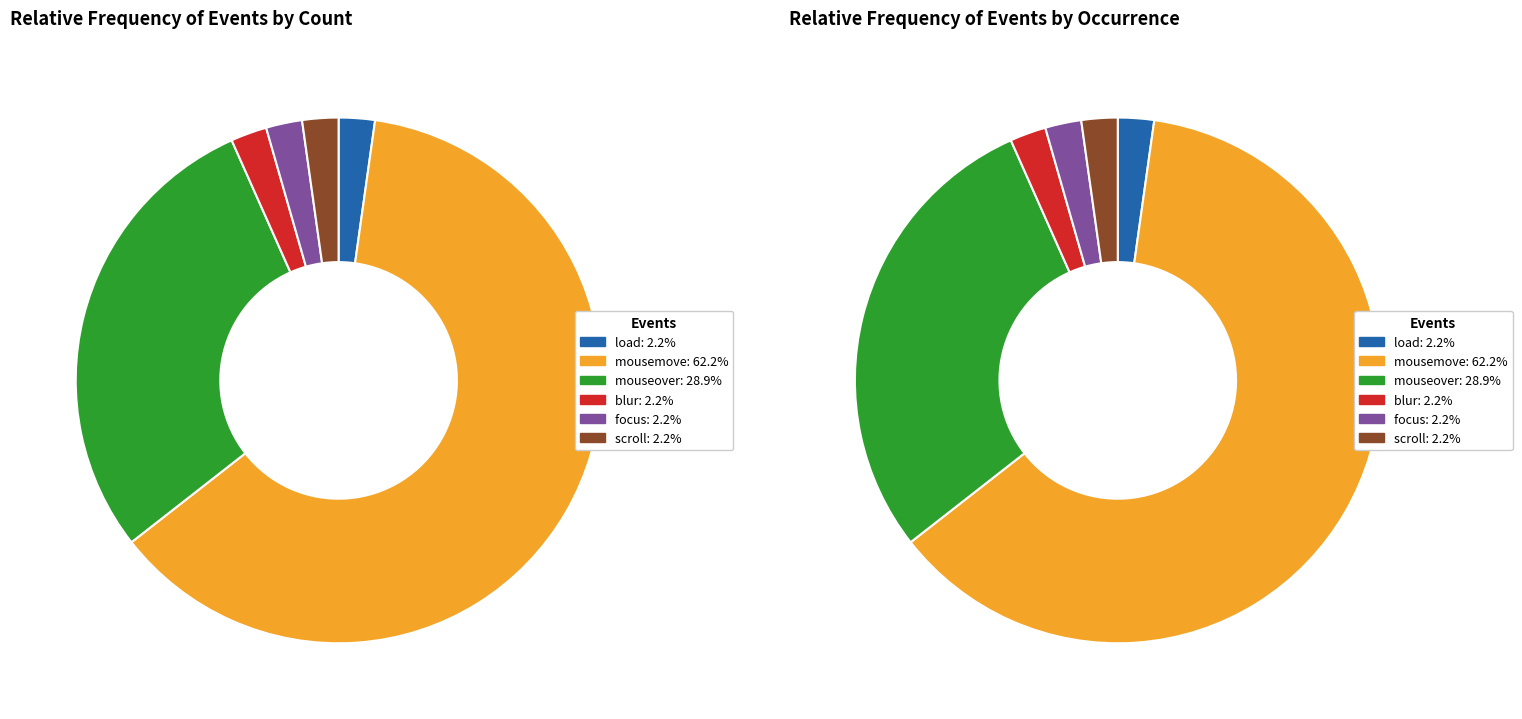

Do scroll and focus together represent more than half of the pie?

No